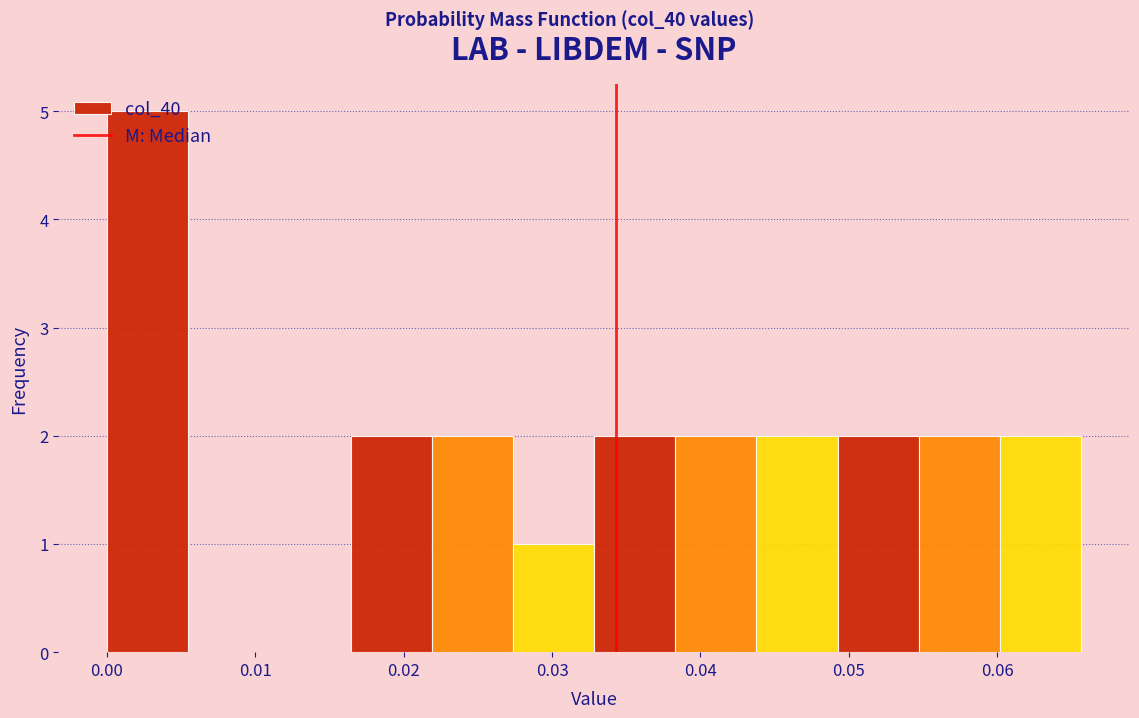

Reading left to right, list every bar in this chart as the range it spans on the x-axis followed by its height. Neither the bar edges nor the heights are printed on the chart, so give them approximately, as read against the axes.

0.000 to 0.005: 5
0.005 to 0.011: 0
0.011 to 0.016: 0
0.016 to 0.022: 2
0.022 to 0.027: 2
0.027 to 0.033: 1
0.033 to 0.038: 2
0.038 to 0.044: 2
0.044 to 0.049: 2
0.049 to 0.055: 2
0.055 to 0.060: 2
0.060 to 0.066: 2